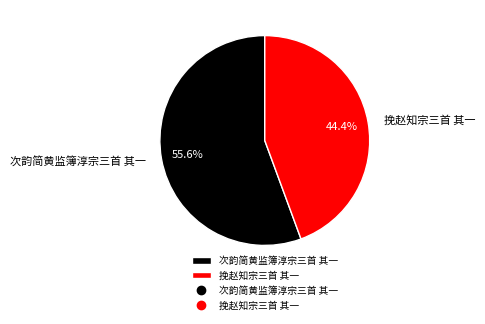

The 次韵简黄监簿淳宗三首 其一 slice represents 68% of the pie. True or false?

False